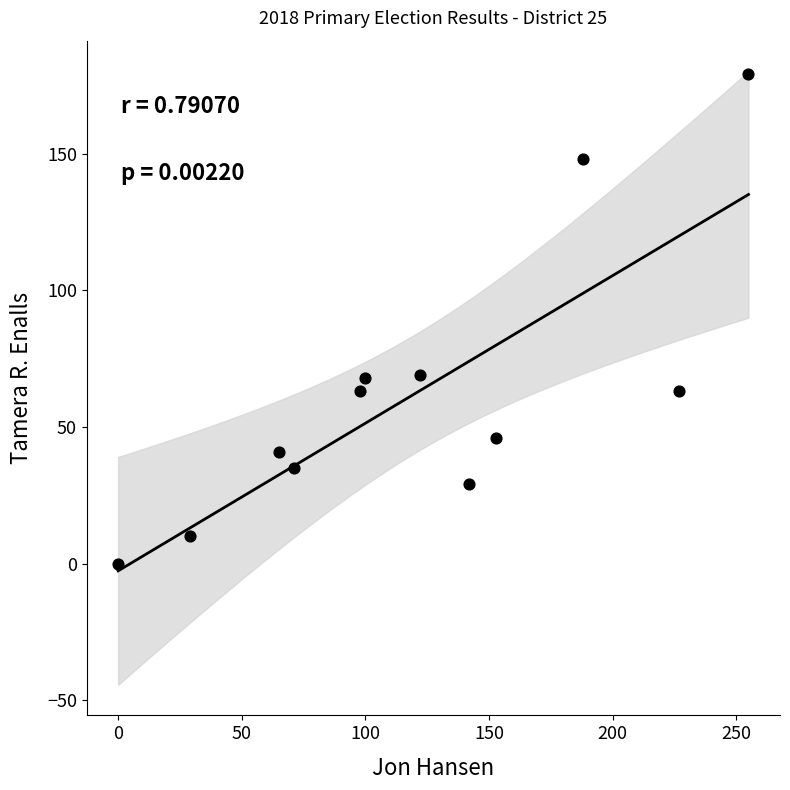

What is the average Y value?

63